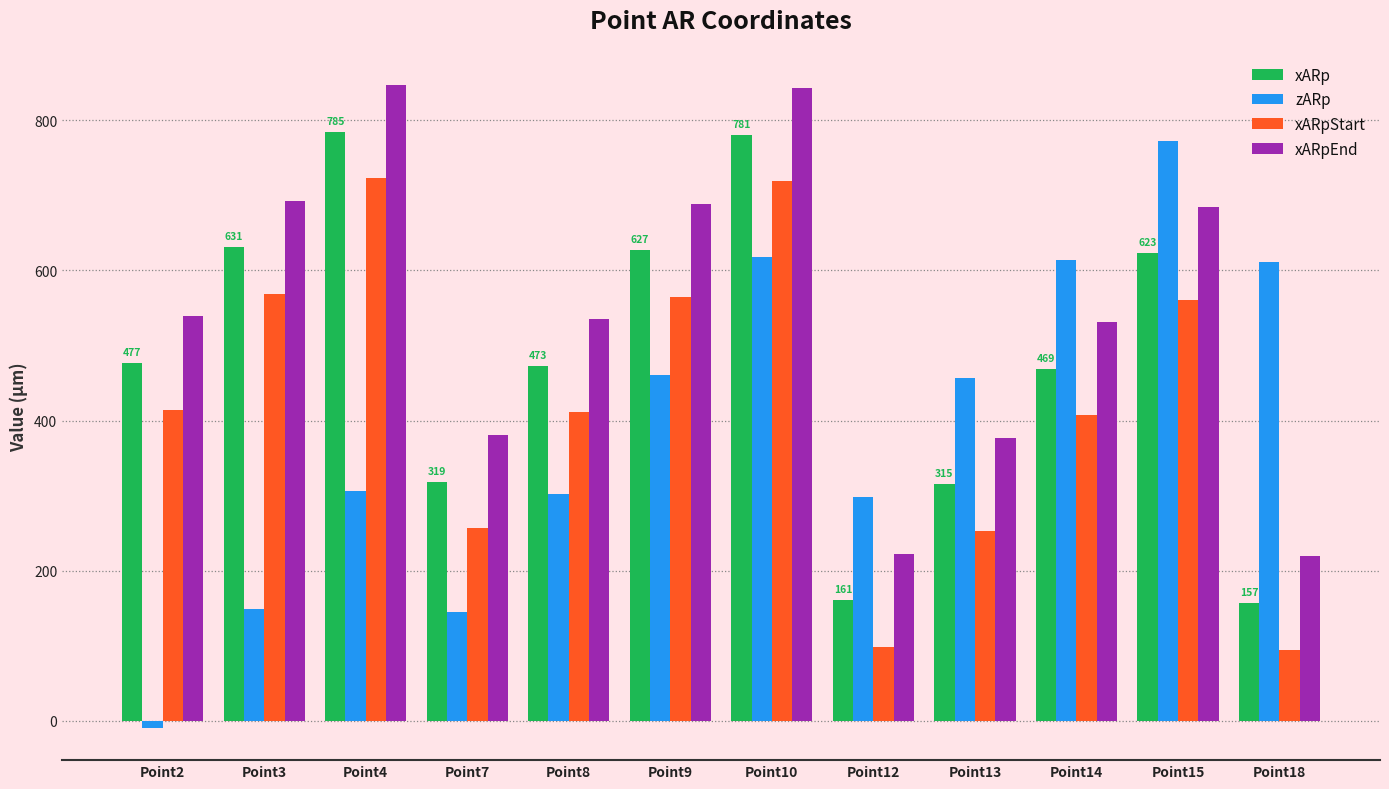

Rank the series by their maximum value, from lowest to highest.

xARpStart, zARp, xARp, xARpEnd